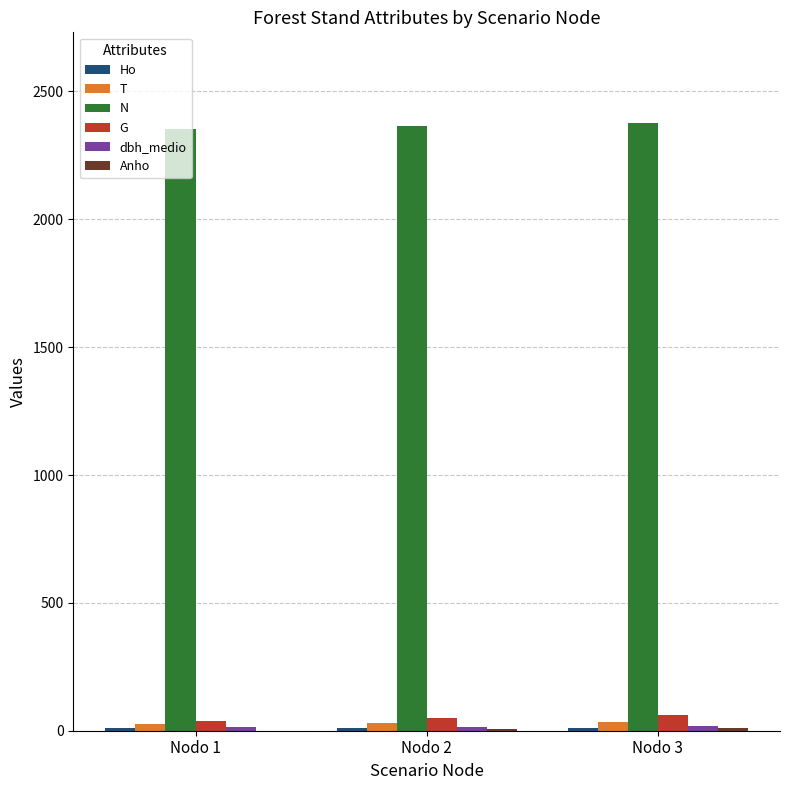

Count the number of categories in the chart.

3